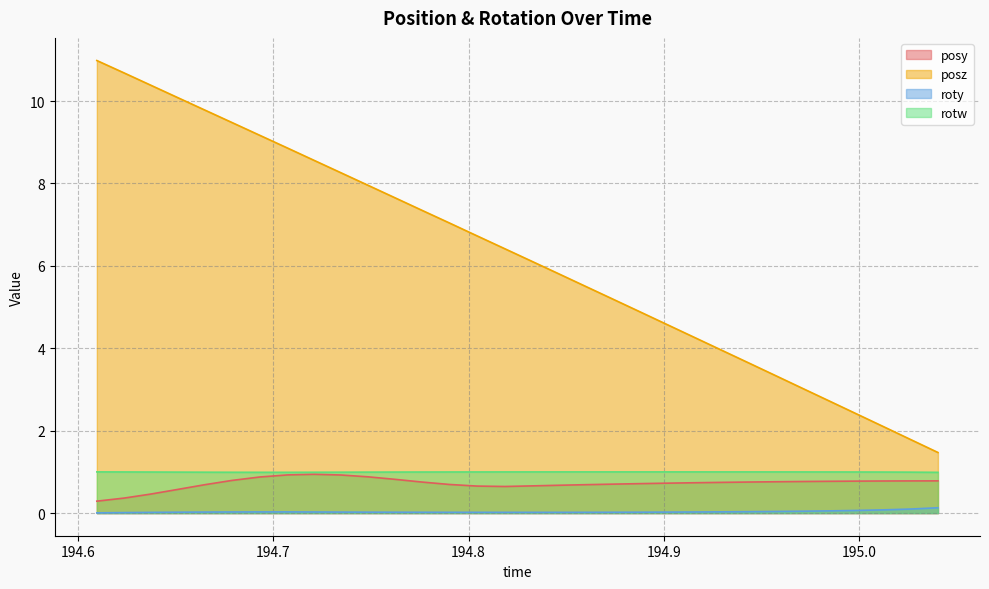

How many interior local peaks does the roty series have?

1